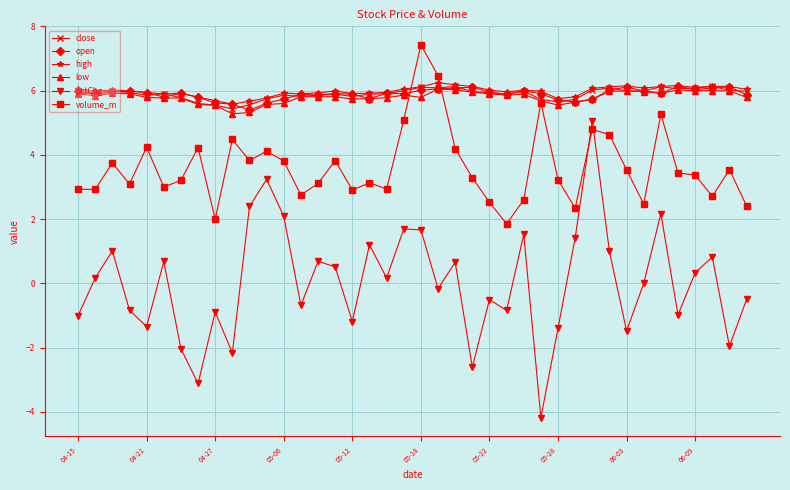

What is the value of the pctChg point at the 10th from the left?

-2.2